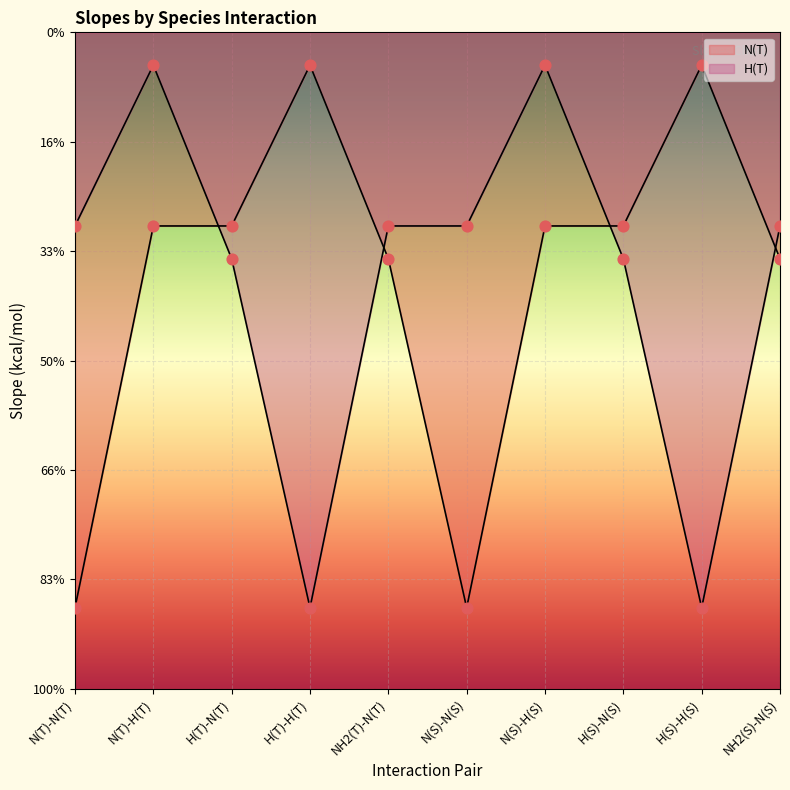

Is the value of H(T) at N(S)-N(S) greater than the value of N(T) at N(S)-N(S)?

Yes